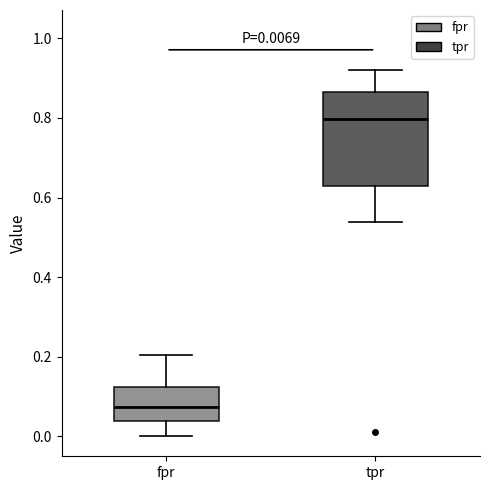

Which box is the tallest, from its lower edge to its upper edge?

tpr